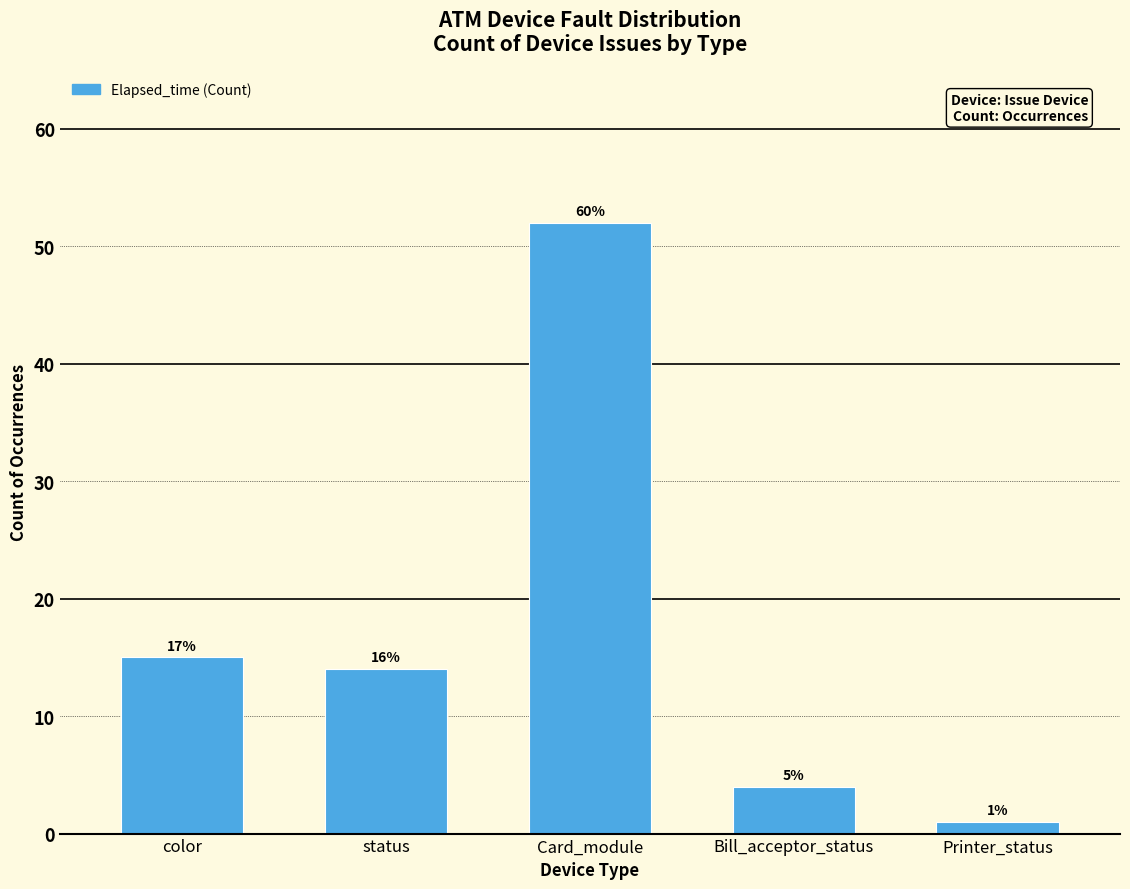

How many bars are there in total?

5